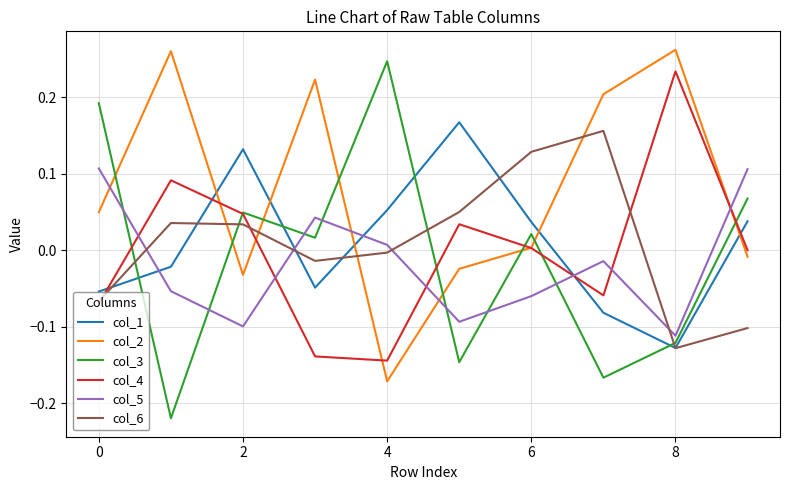

How many intersections are there between col_1 and col_2?

5